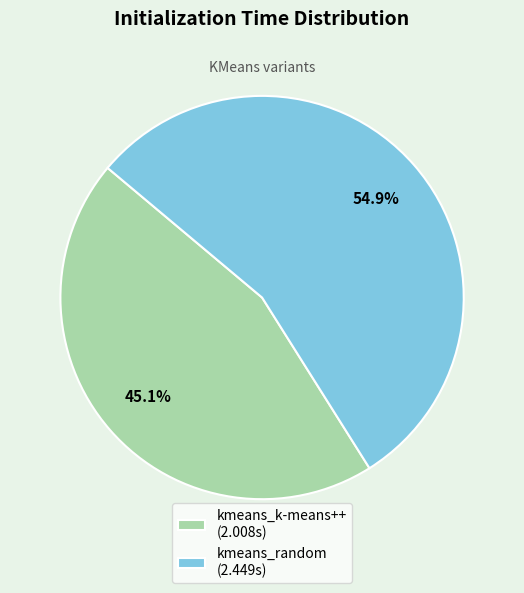

To the nearest percent, what portion does kmeans_k-means++ represent?

45%